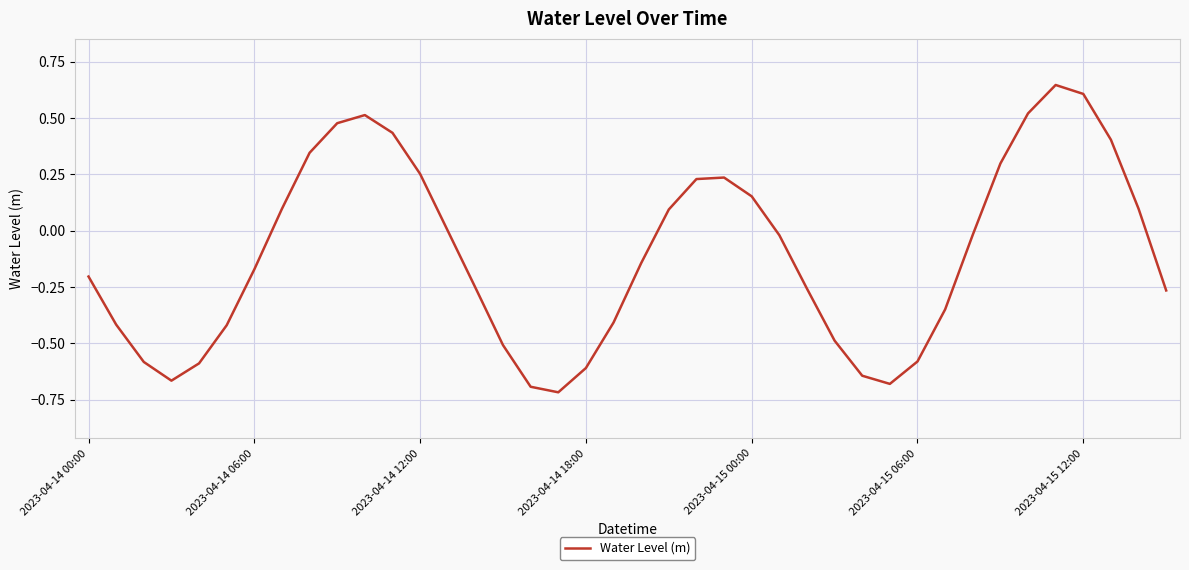

What is the difference between the maximum and minimum values?

1.4